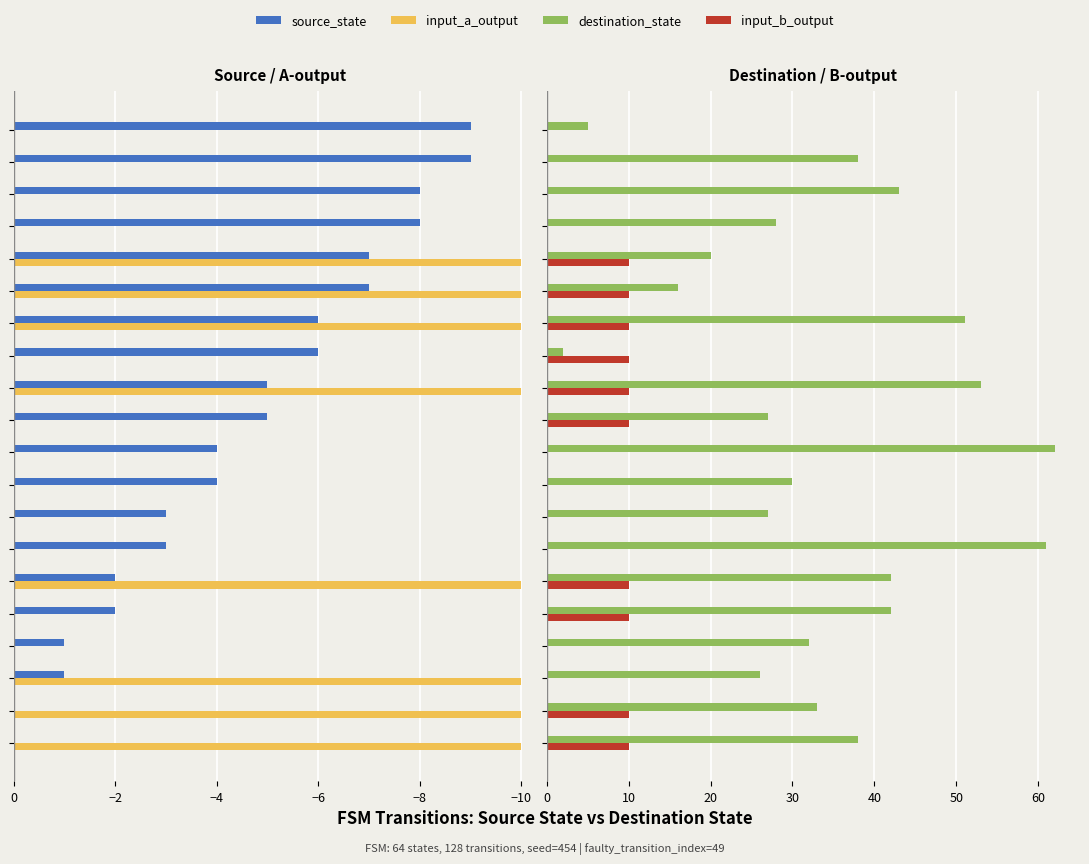

What is the difference between the second highest and second lowest values in the source_state series?

9